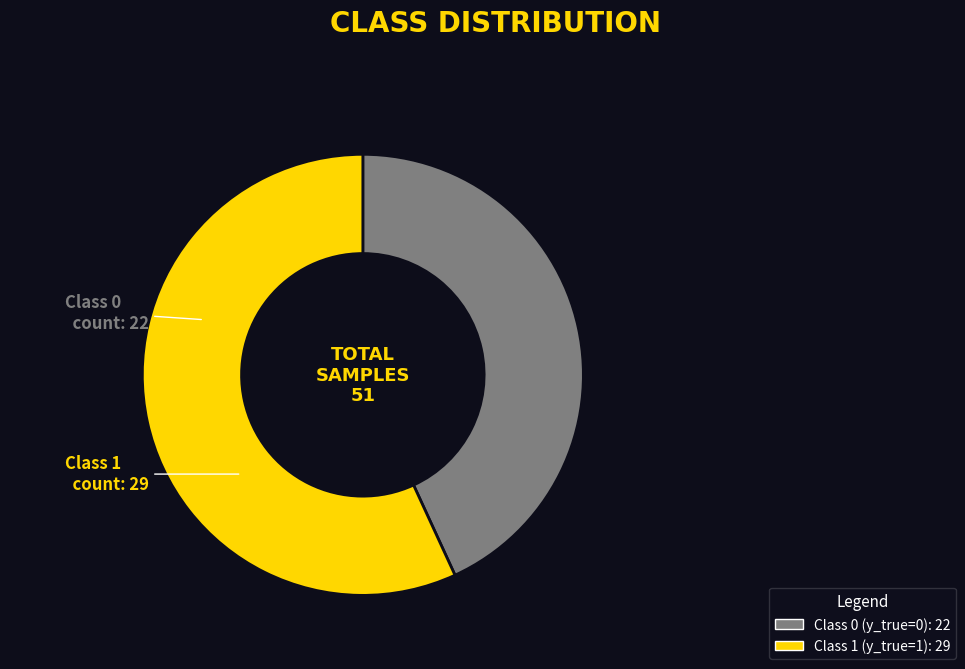

Is there any slice that represents more than half of the pie?

Yes